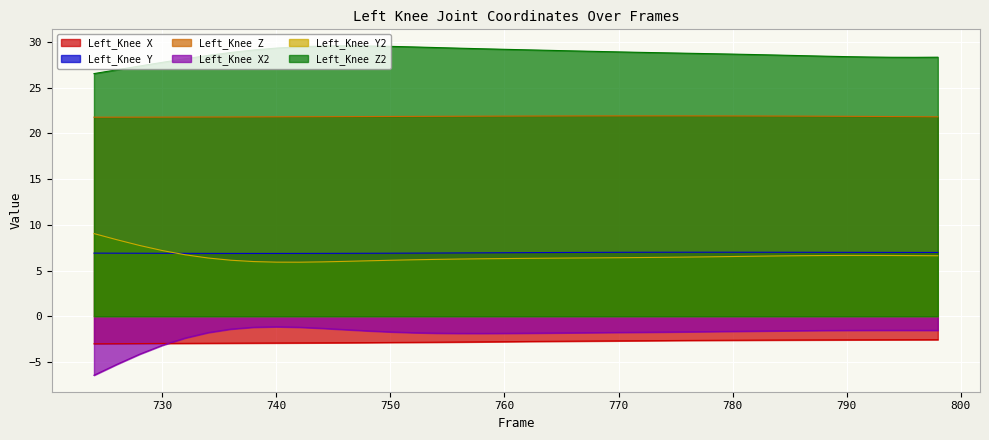

True or false: Left_Knee Z has a value of 15.0 at 728.

False